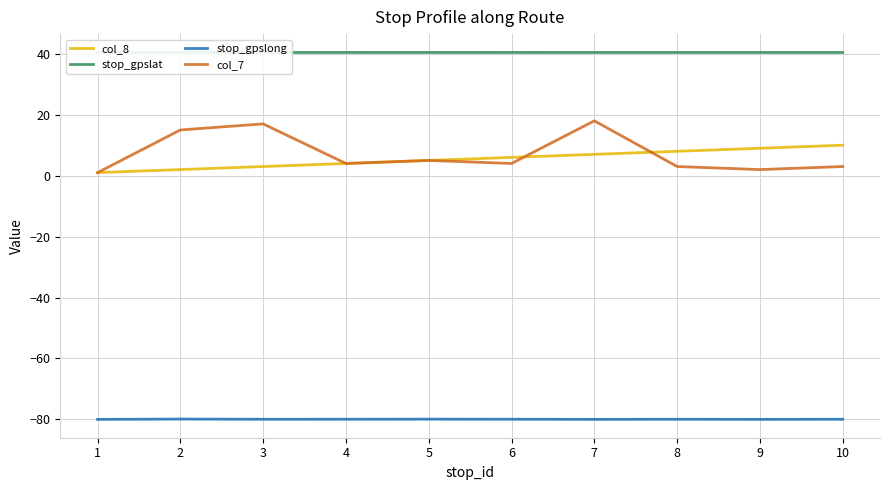

True or false: col_7 and stop_gpslat intersect in this chart.

False